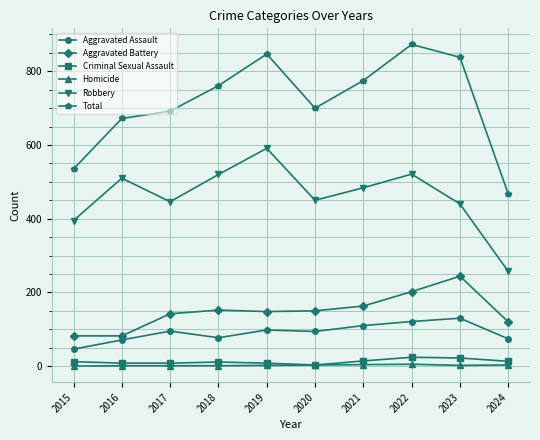

The Aggravated Assault series shows 130 at 2023. True or false?

True